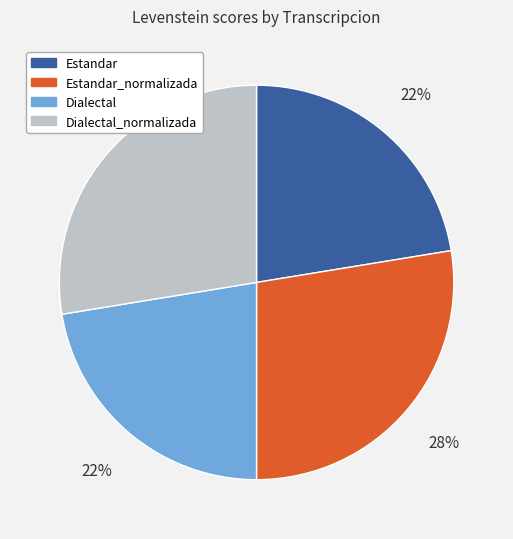

To the nearest percent, what is the combined percentage of Estandar and Estandar_normalizada?

50%